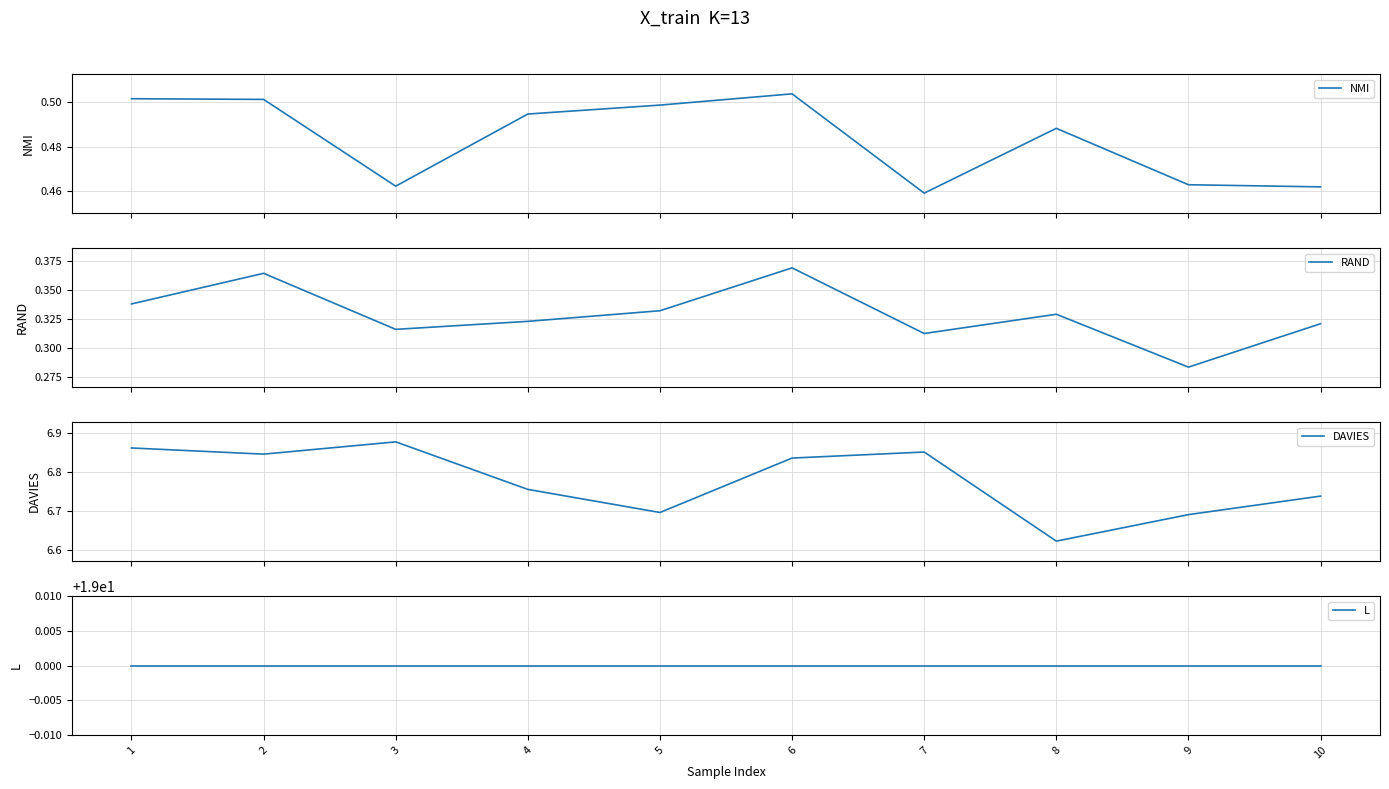

Does the chart display data point markers on the line(s)?

No